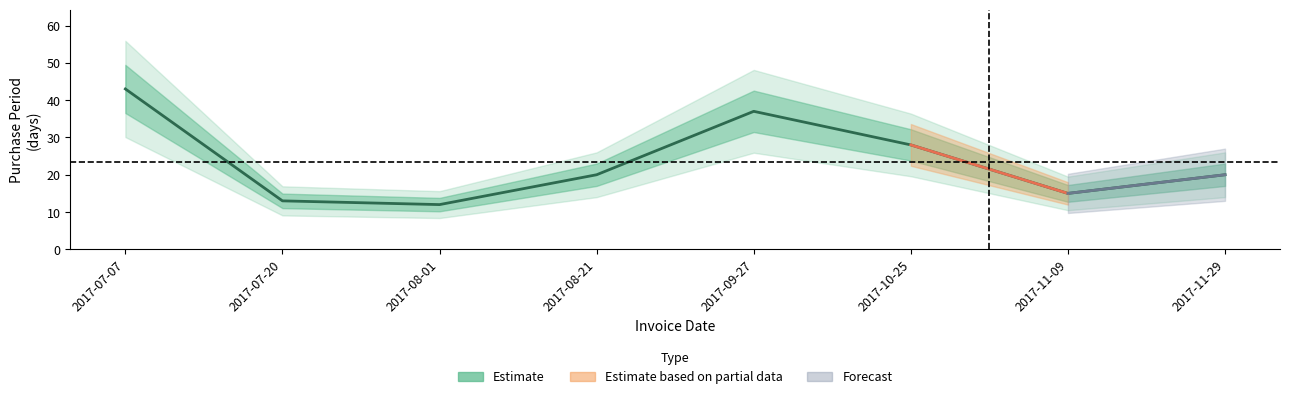

Does the chart have visible grid lines?

No